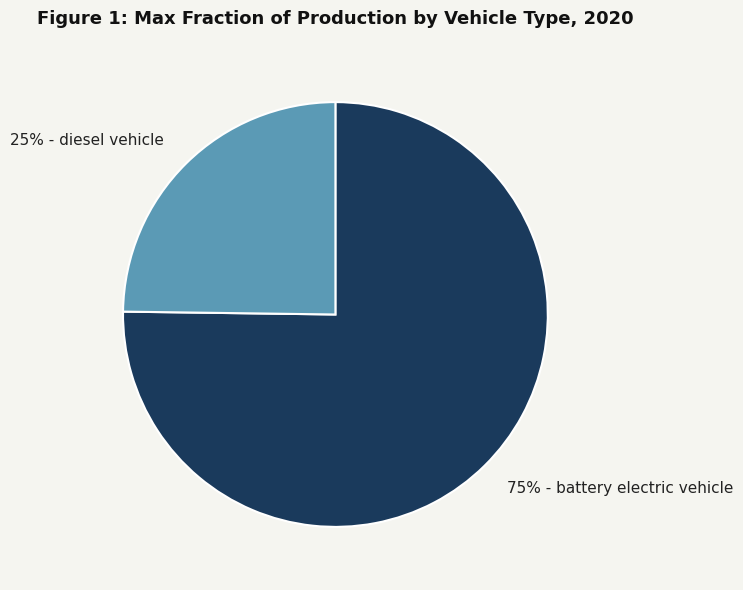

Count the number of slices in the pie.

2